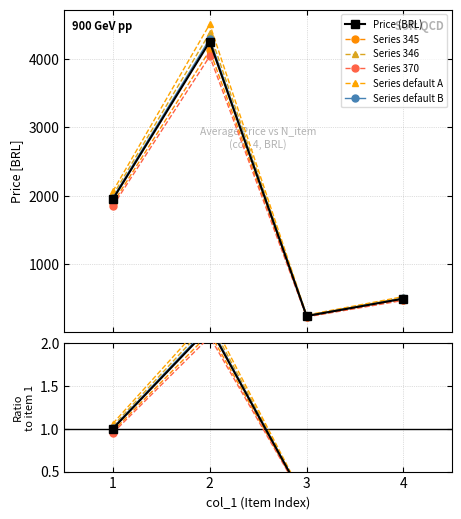

What is the change in value from 1 to 4?

-1450.0